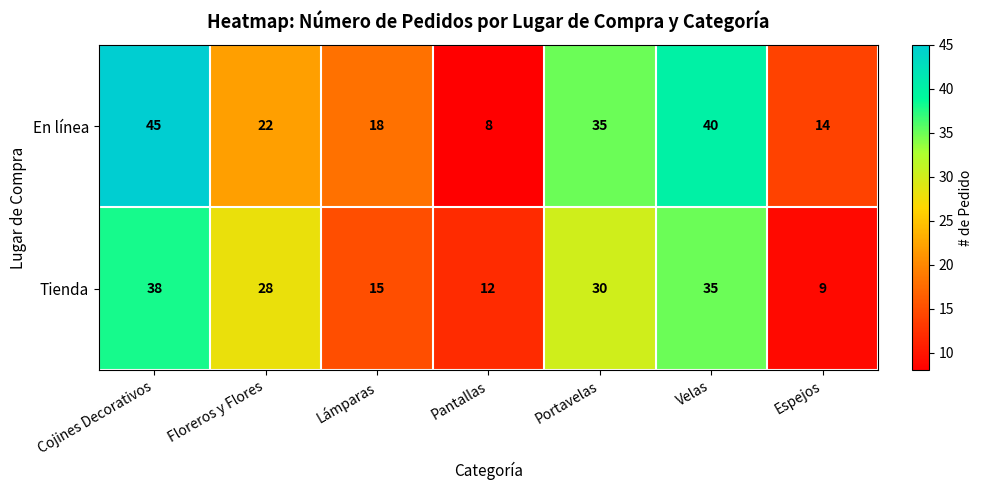

What is the smallest value displayed?

8